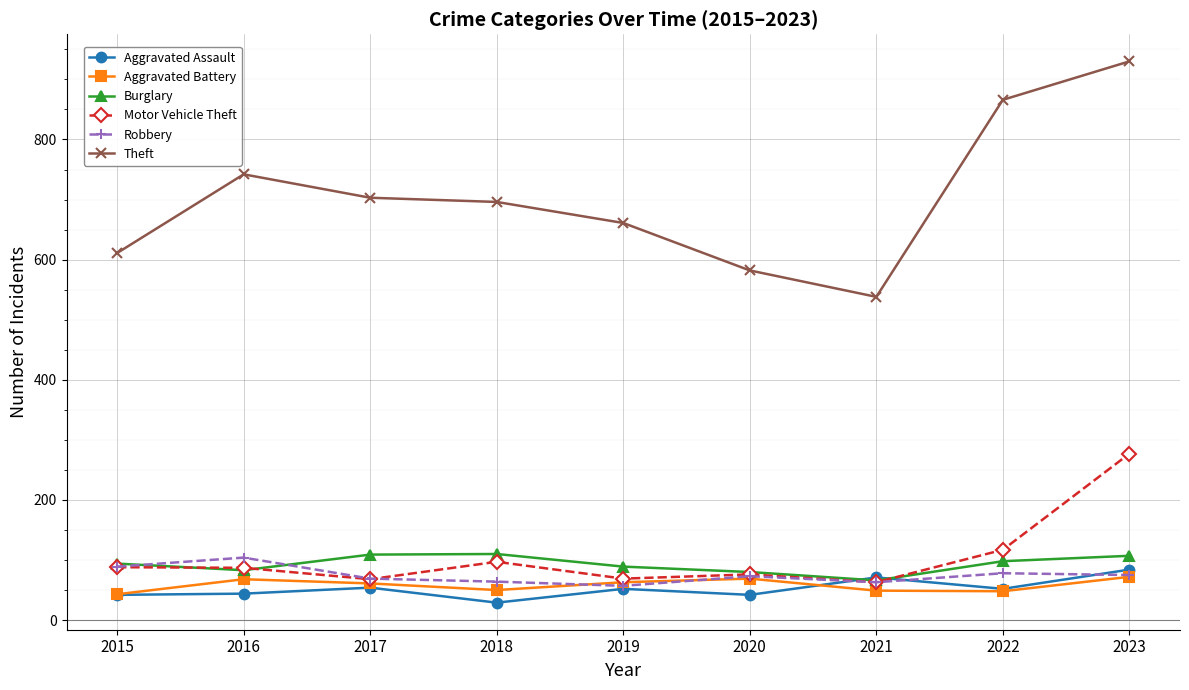

How many data points in Robbery are less than 73?

4